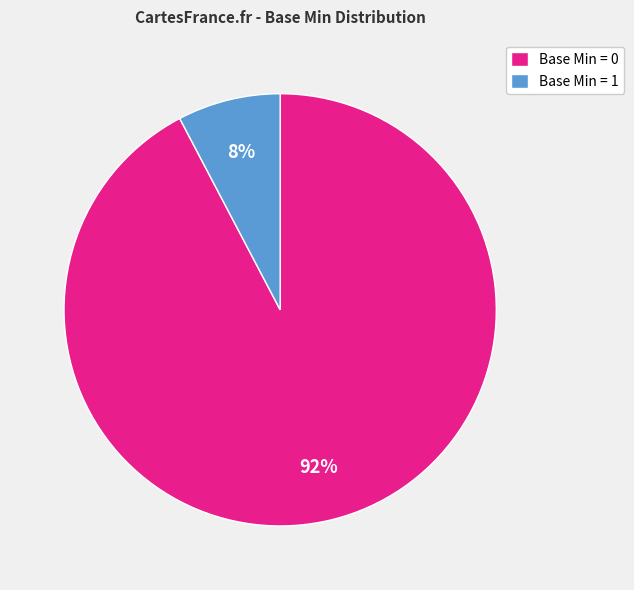

Which category has the smallest portion of the pie?

Base Min = 1